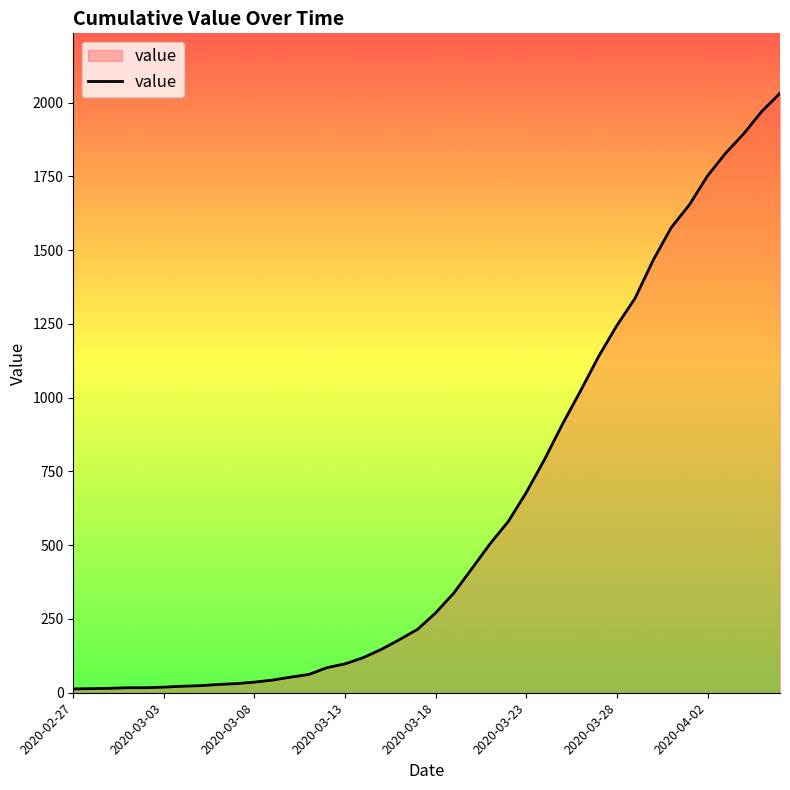

What is the difference between the maximum and minimum values?

2019